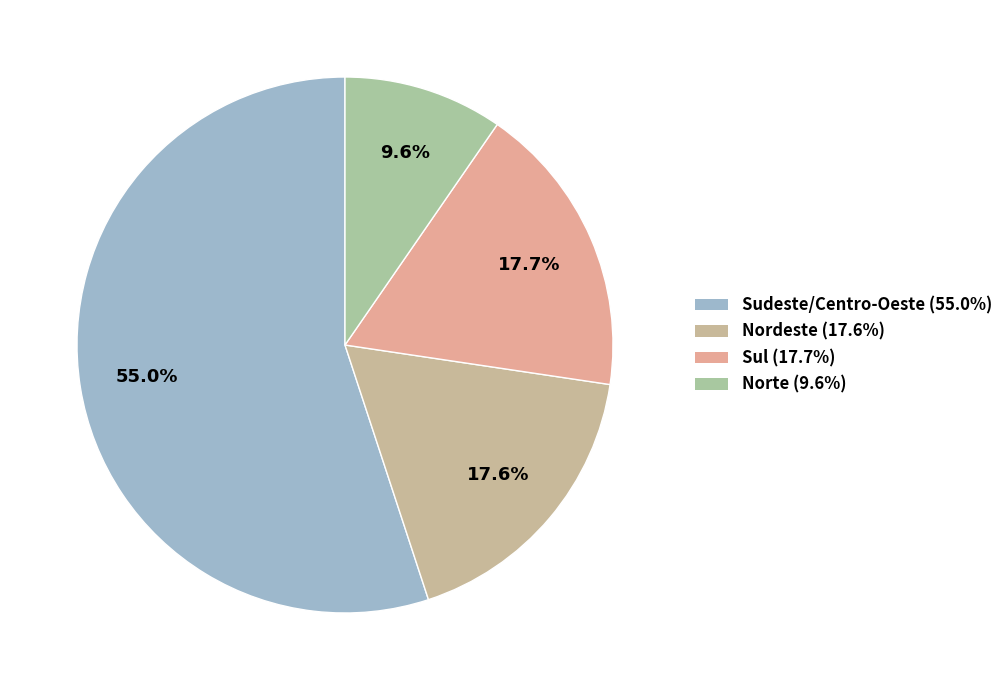

What is the largest slice in the pie chart?

SE